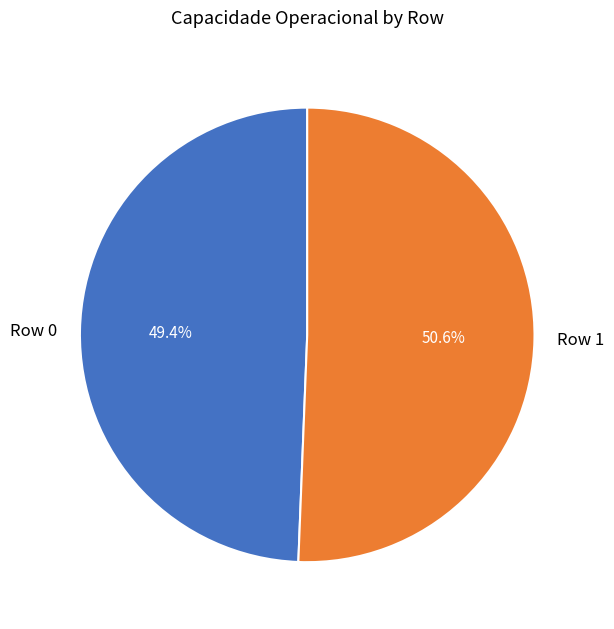

To the nearest percent, what is the average slice percentage?

50%